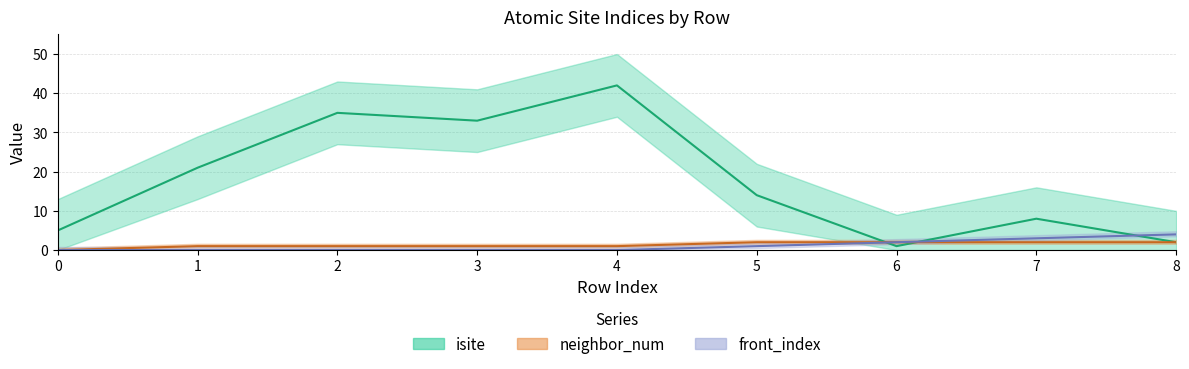

Where is isite nearest to the value 21?

1